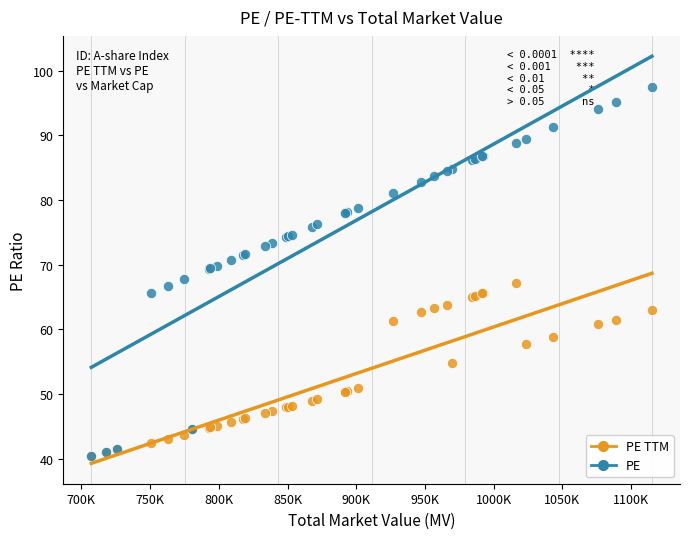

Which series reaches the maximum Y coordinate?

PE